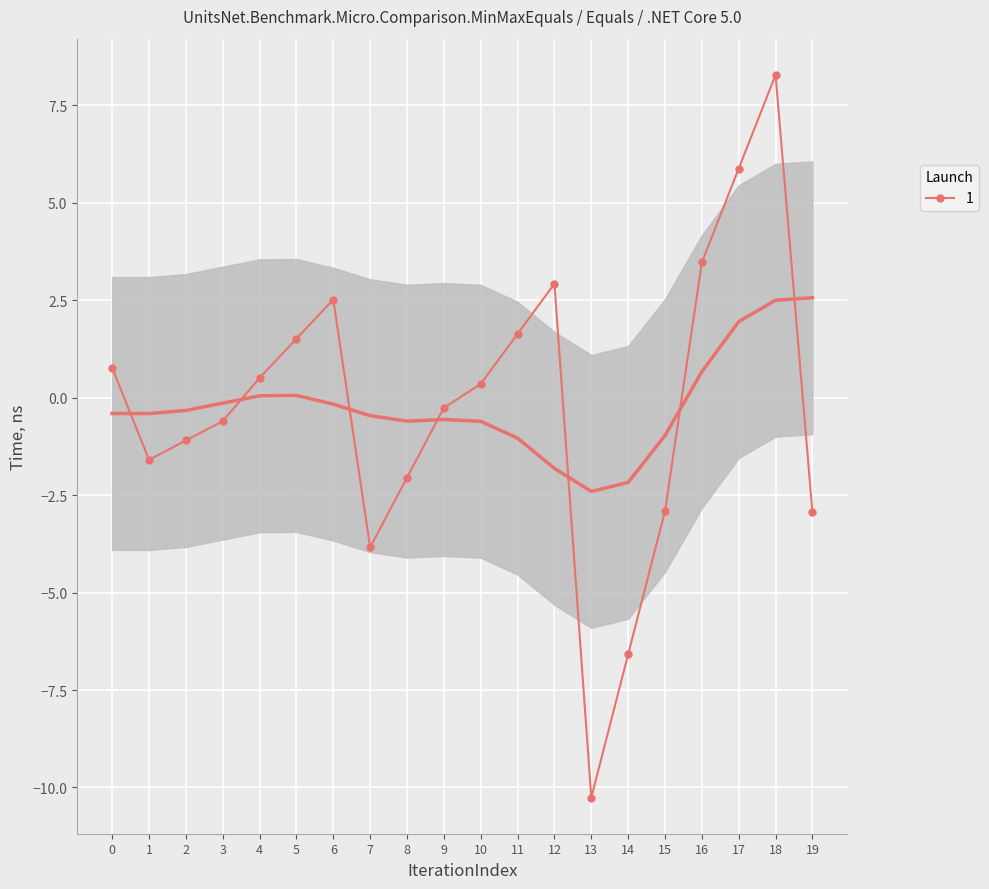

Read the value at 0.

-0.4